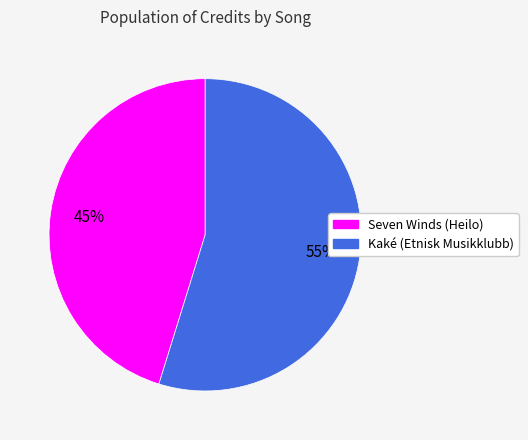

Is the sum of Kaké (Etnisk Musikklubb) and Seven Winds (Heilo) greater than half?

Yes